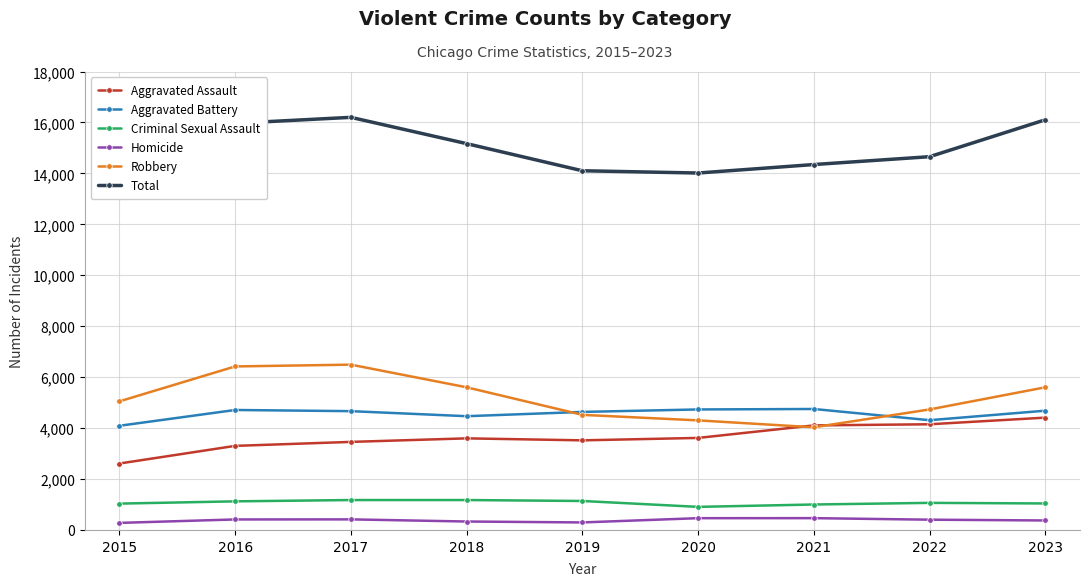

The value of Robbery at 2023 is 5600. True or false?

True